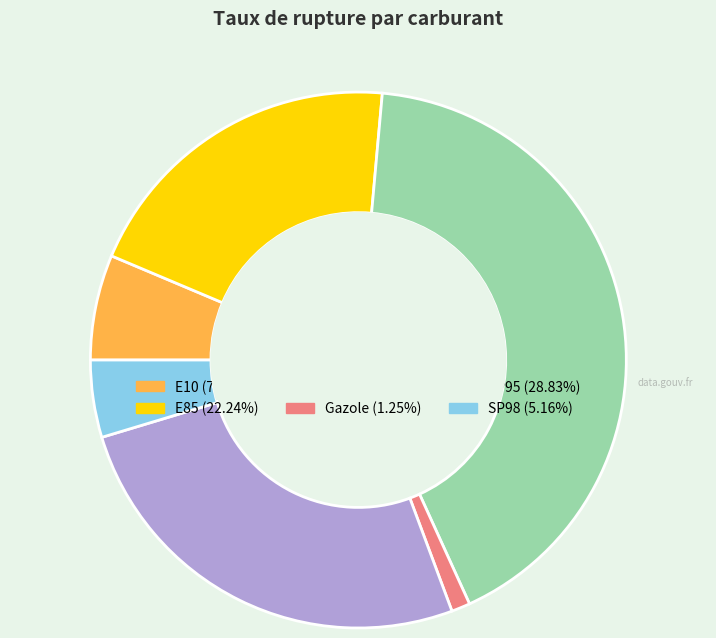

How many segments does this pie chart have?

6